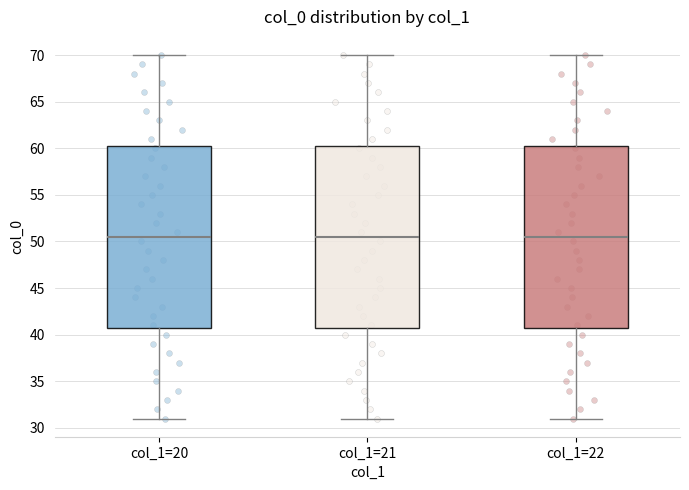

Reading left to right, transcribe this box plot: for each box, give where its median line is, the range the box spans, and where its two whiskers end, as read against the y-axis. The values are not printed on the chart, so give them approximately, as read against the axis.

col_1=20: median 50.5, box 41.0 to 60.5, whiskers 31.0 to 70.0
col_1=21: median 50.5, box 41.0 to 60.5, whiskers 31.0 to 70.0
col_1=22: median 50.5, box 41.0 to 60.5, whiskers 31.0 to 70.0